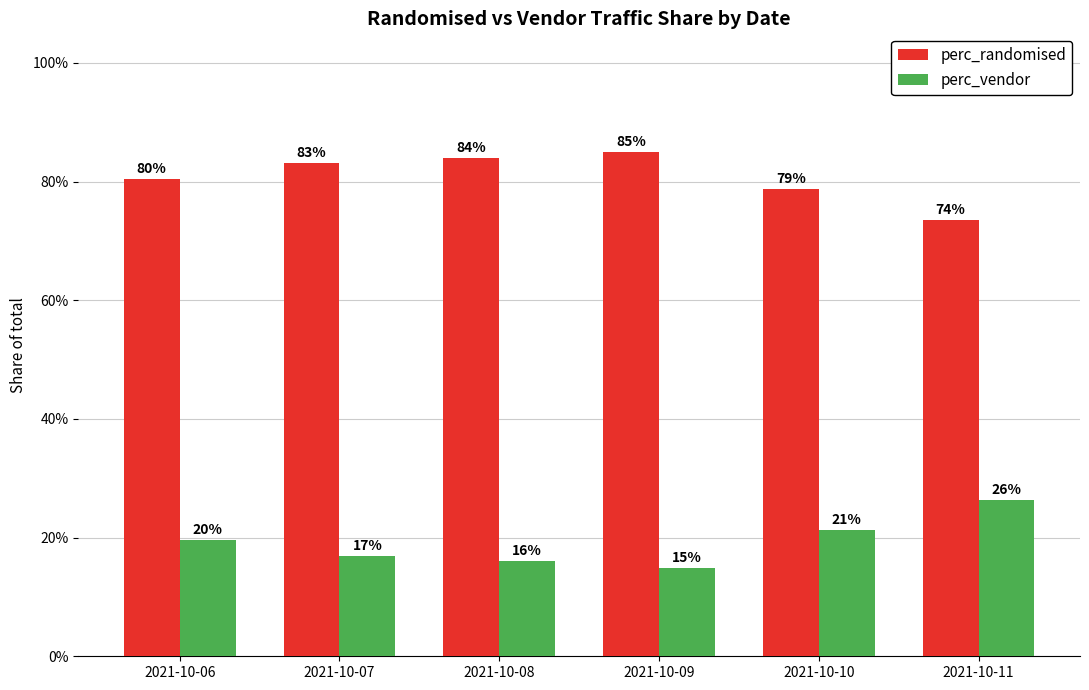

What are all the series names shown in the legend?

perc_randomised, perc_vendor